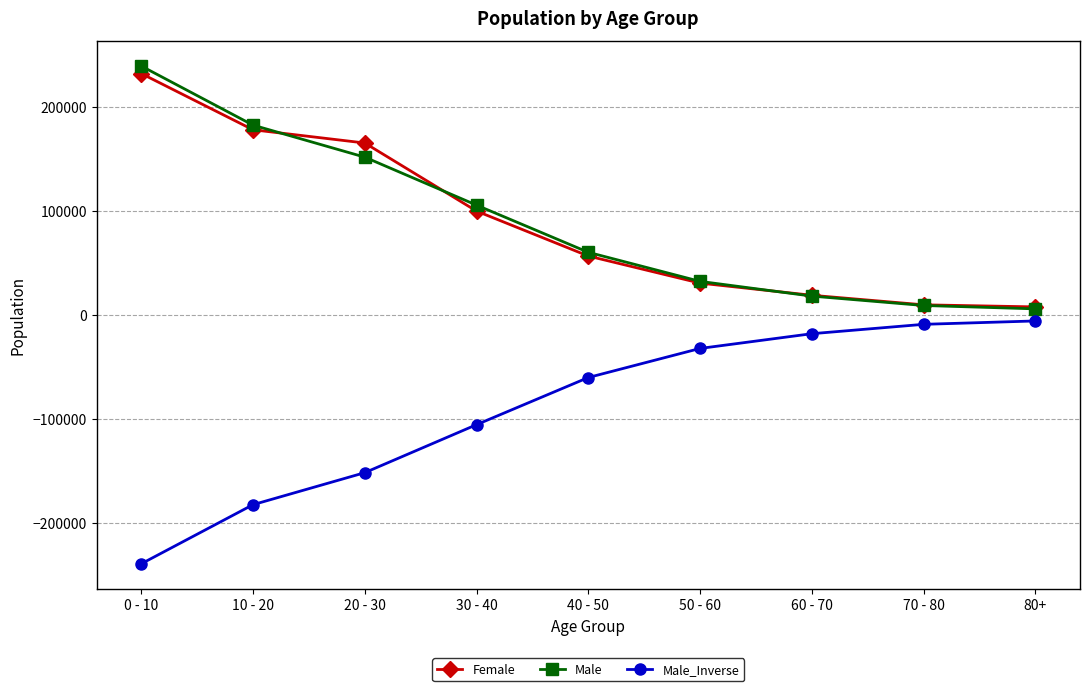

Is the value of Female at 70 - 80 greater than the value of Male at 20 - 30?

No